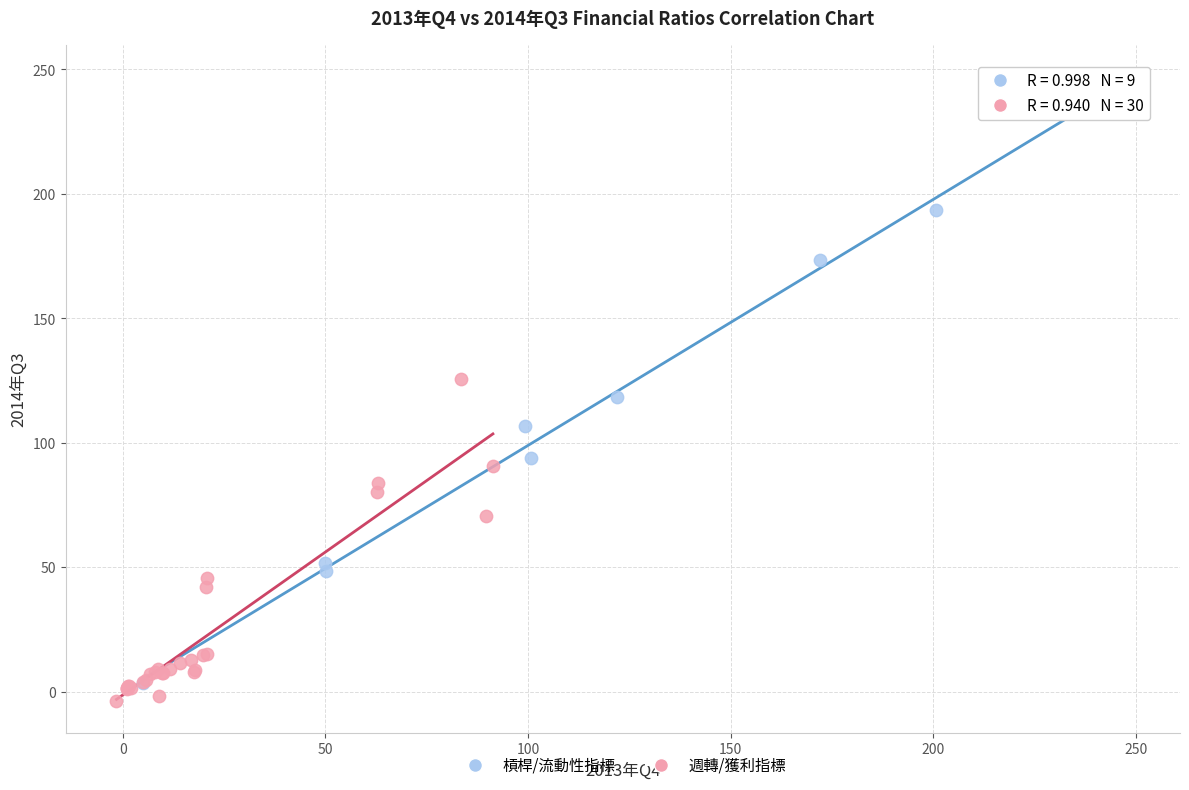

Which series contains the highest Y value?

槓桿/流動性指標